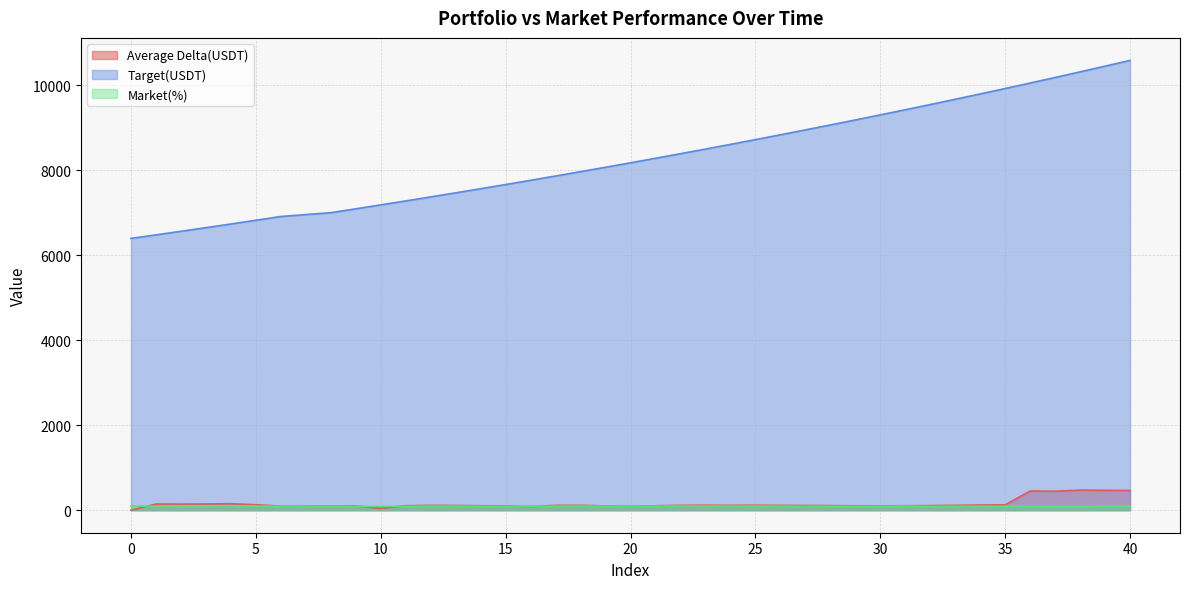

Does the chart display data point markers on the line(s)?

No